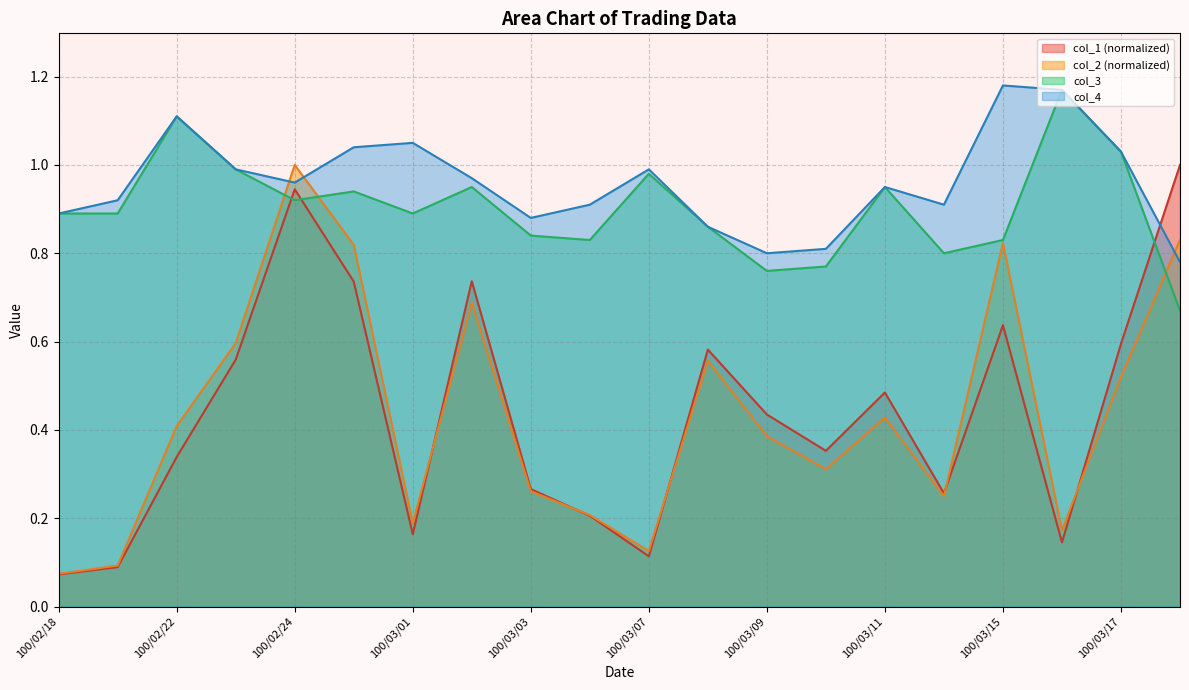

Does the chart display data point markers on the line(s)?

No